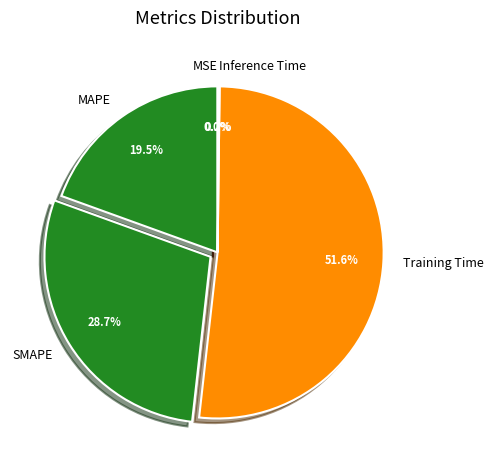

To the nearest percent, what percentage of the pie is Training Time?

52%